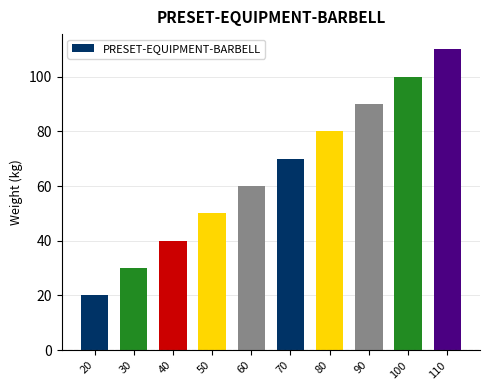

What is the smallest value displayed?

20